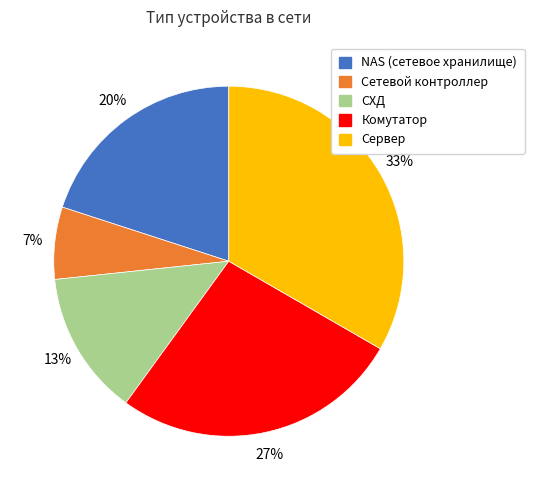

What is the smallest slice in the pie chart?

Сетевой контроллер